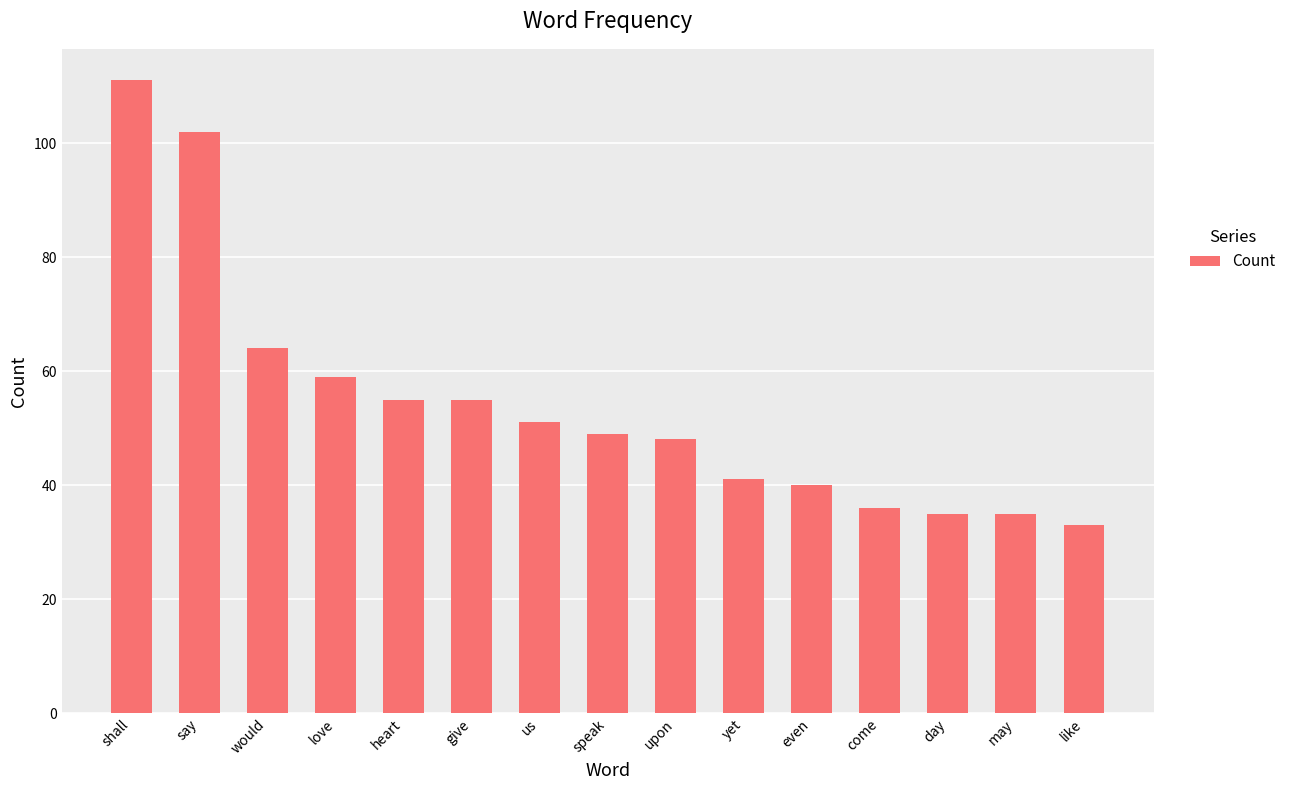

Which has a higher value, day or yet?

yet